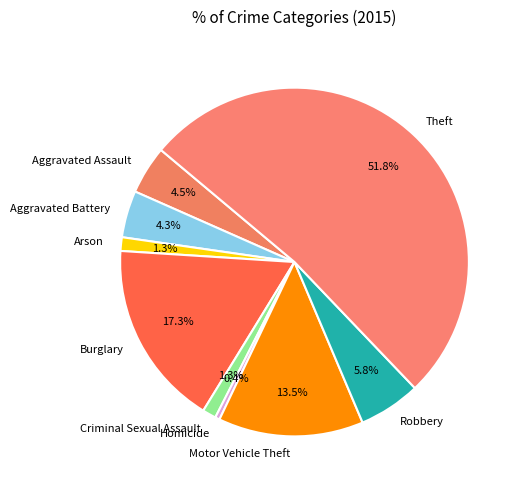

True or false: Arson accounts for 1% of the total.

True